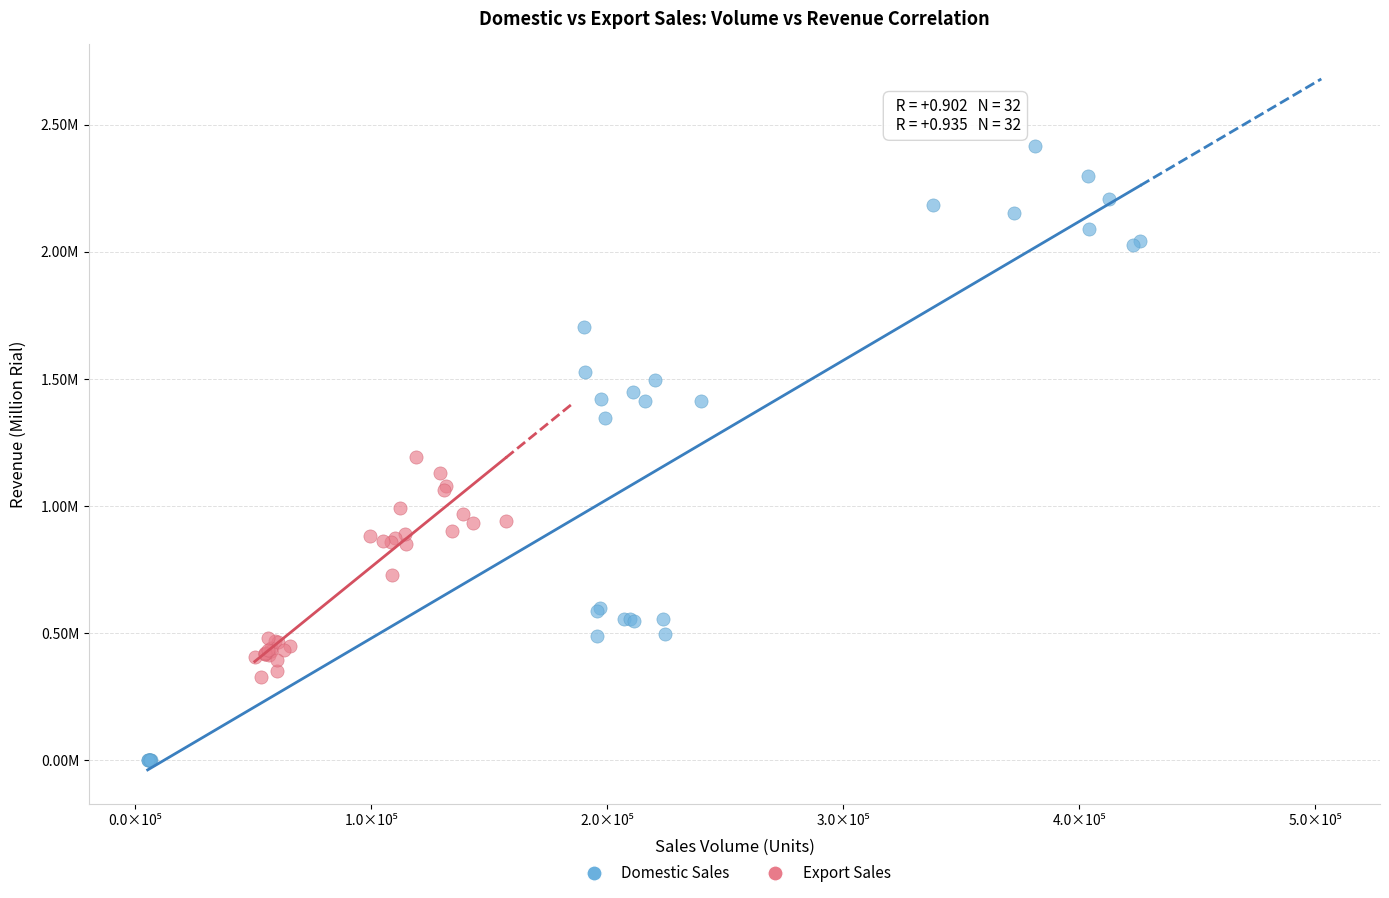

What are all the series names shown in the legend?

Domestic Sales, Export Sales